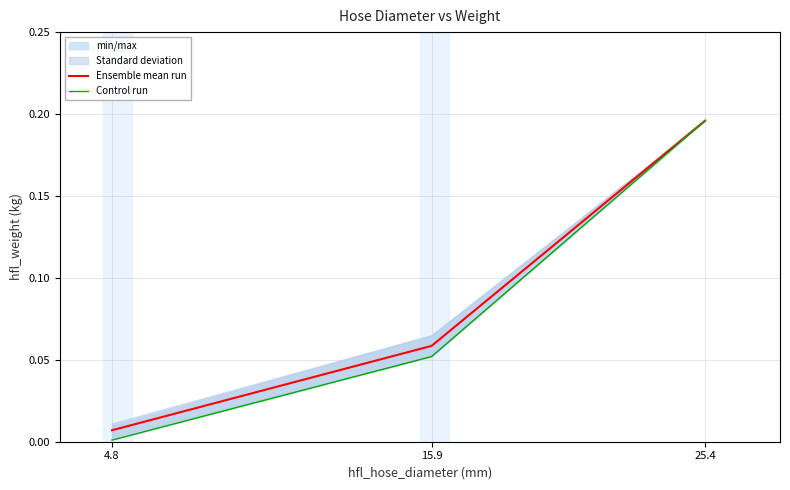

What is the label of the 1st point from the left?

4.8